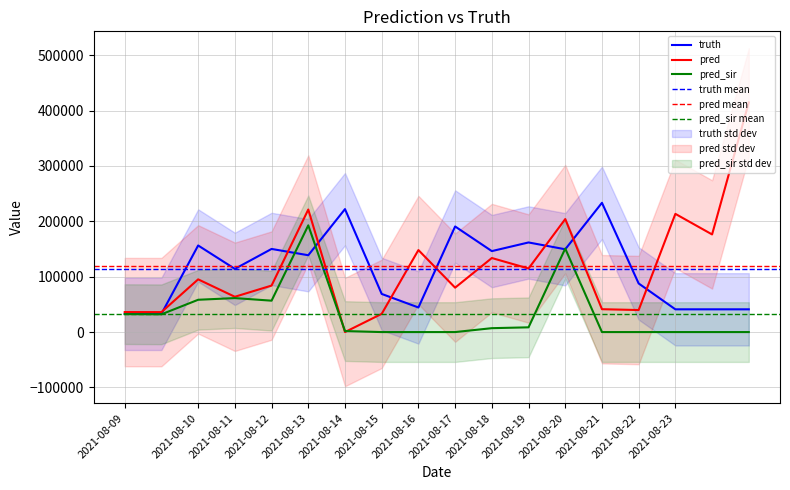

Which series ends up on top after the final intersection of truth and pred_sir?

truth